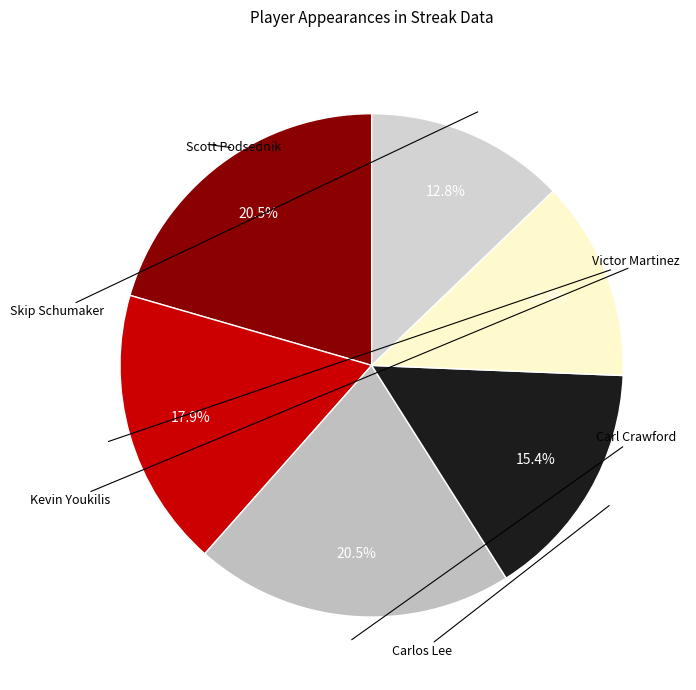

Does any single category account for the majority?

No